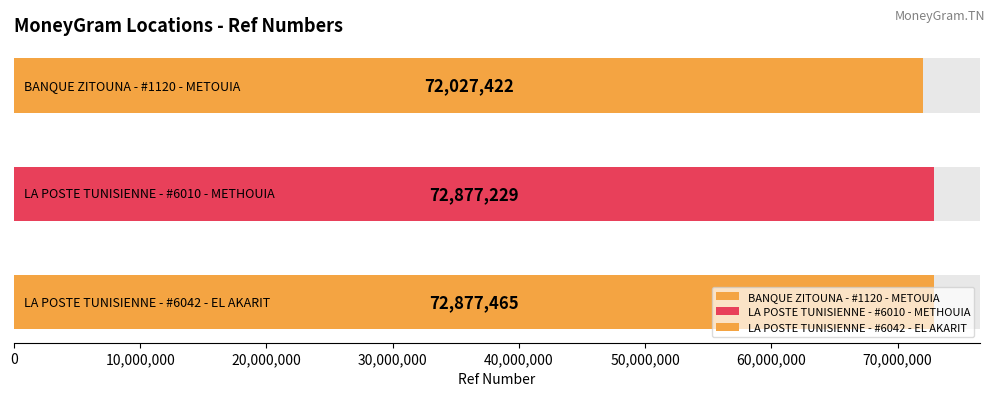

The chart shows a value of 98490986 at LA POSTE TUNISIENNE - #6010 - METHOUIA. True or false?

False